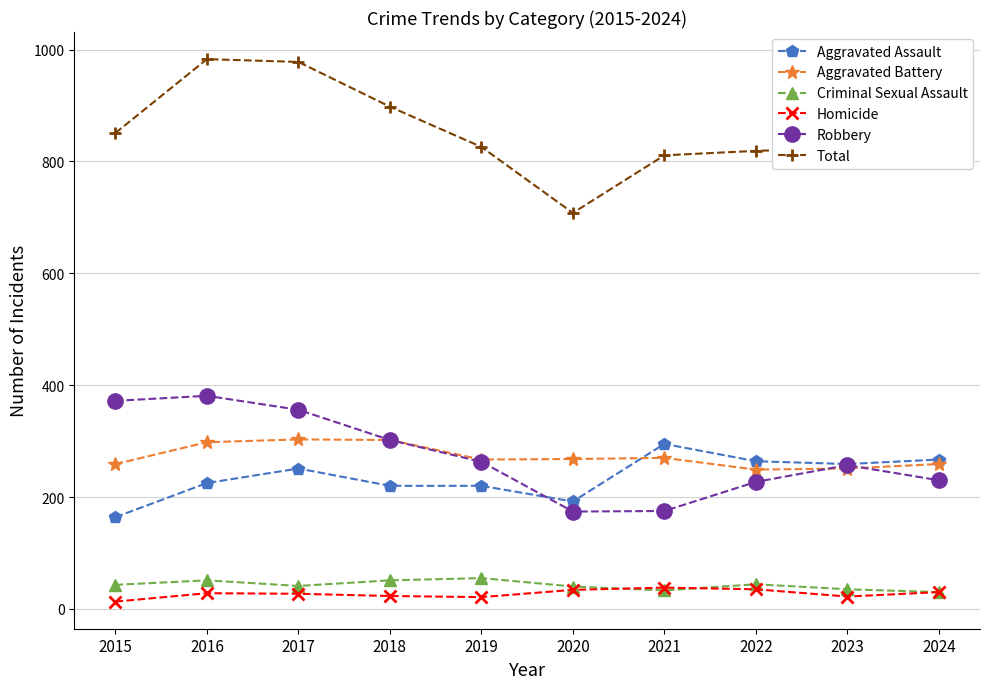

What is the average value of the Robbery series?

274